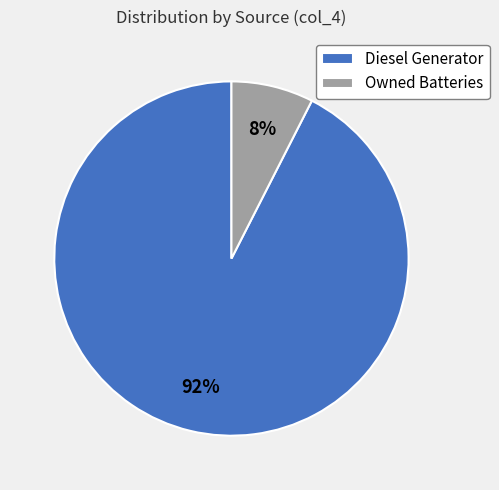

To the nearest percent, what is the average slice percentage?

50%